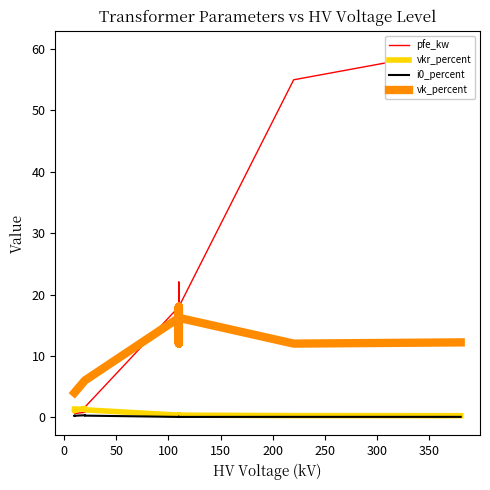

The value of vk_percent at 150 is 2.1. True or false?

False